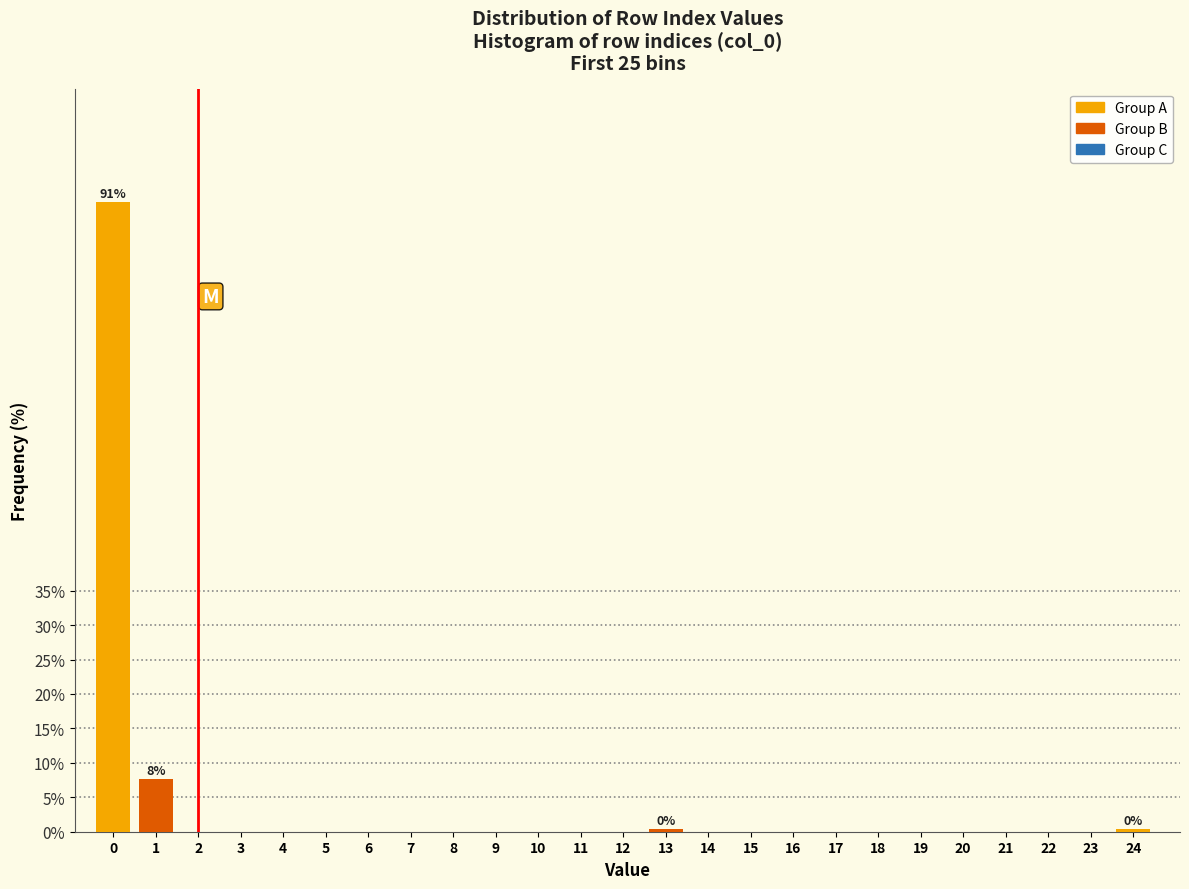

Reading left to right, transcribe all the data shown in this chart.

0=91.4	1=7.7	2=0.0	3=0.0	4=0.0	5=0.0	6=0.0	7=0.0	8=0.0	9=0.0	10=0.0	11=0.0	12=0.0	13=0.5	14=0.0	15=0.0	16=0.0	17=0.0	18=0.0	19=0.0	20=0.0	21=0.0	22=0.0	23=0.0	24=0.5